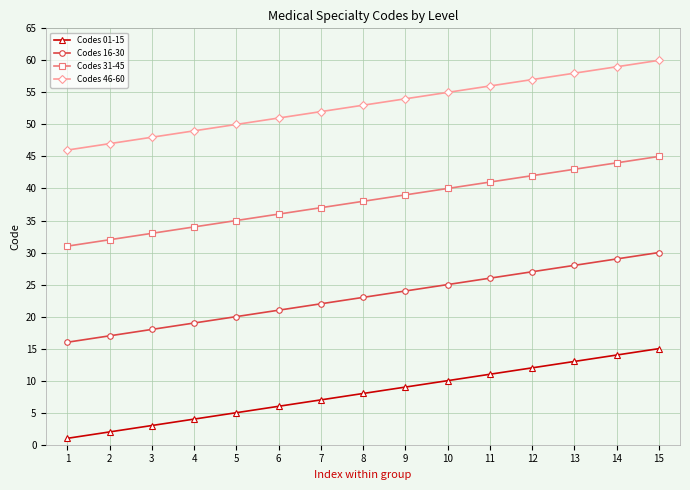

Reading right to left, extract all data points from this chart.

Codes 01-15: 15	14	13	12	11	10	9	8	7	6	5	4	3	2	1
Codes 16-30: 30	29	28	27	26	25	24	23	22	21	20	19	18	17	16
Codes 31-45: 45	44	43	42	41	40	39	38	37	36	35	34	33	32	31
Codes 46-60: 60	59	58	57	56	55	54	53	52	51	50	49	48	47	46